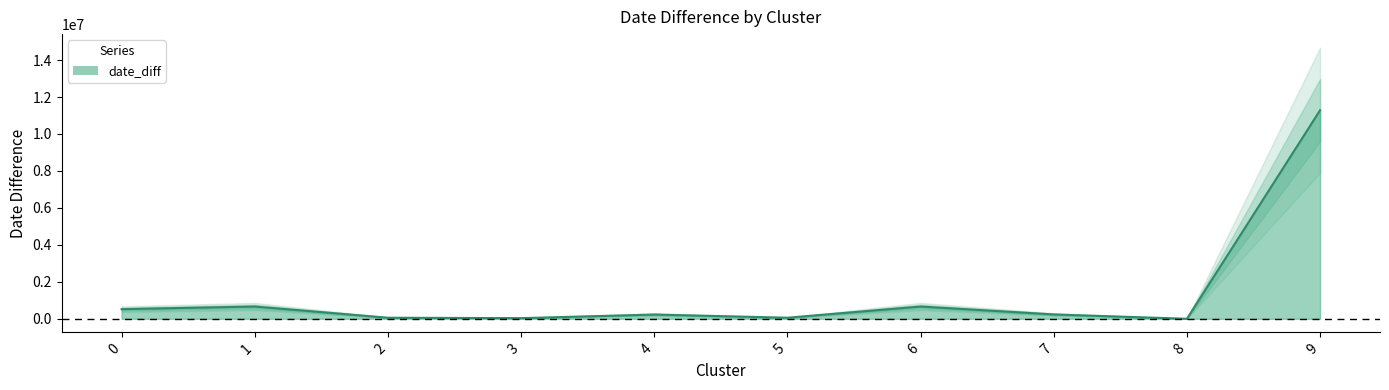

Reading left to right, transcribe all the data shown in this chart.

520803.2	662983.6	57600.0	34568.9	229623.6	57600.0	662400.0	235584.7	0.0	11286161.0